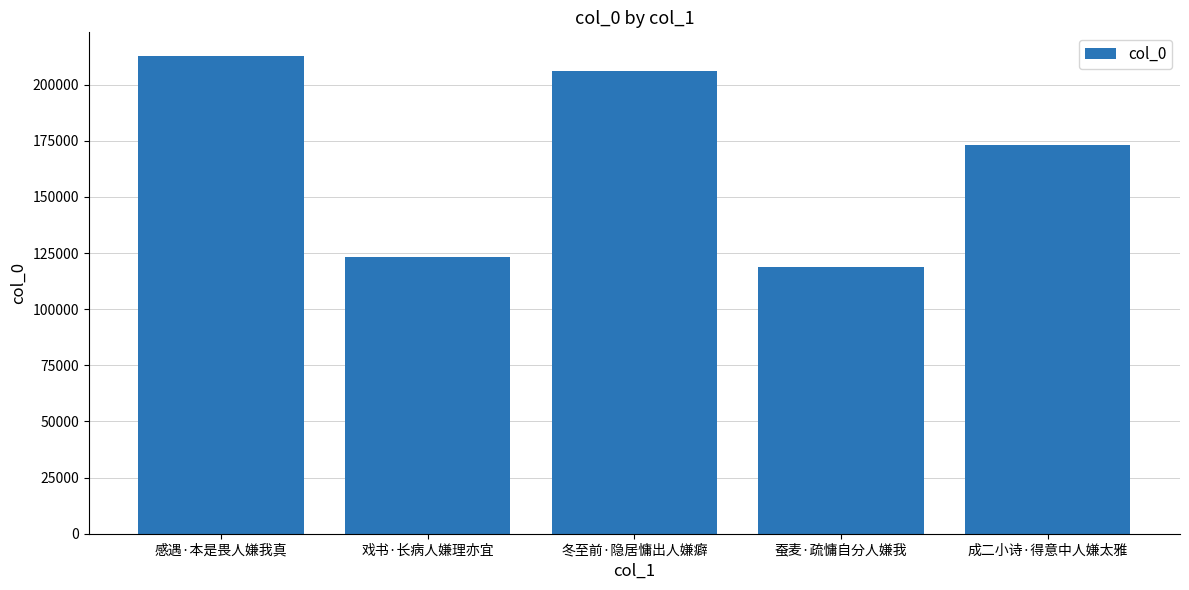

At which category does the chart reach its peak across all series?

感遇·本是畏人嫌我真